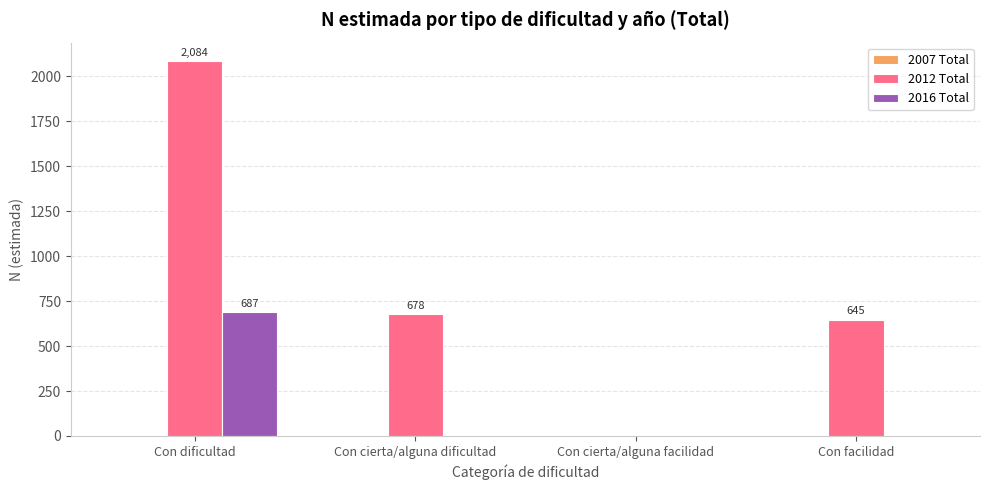

What is the greatest value displayed?

2084